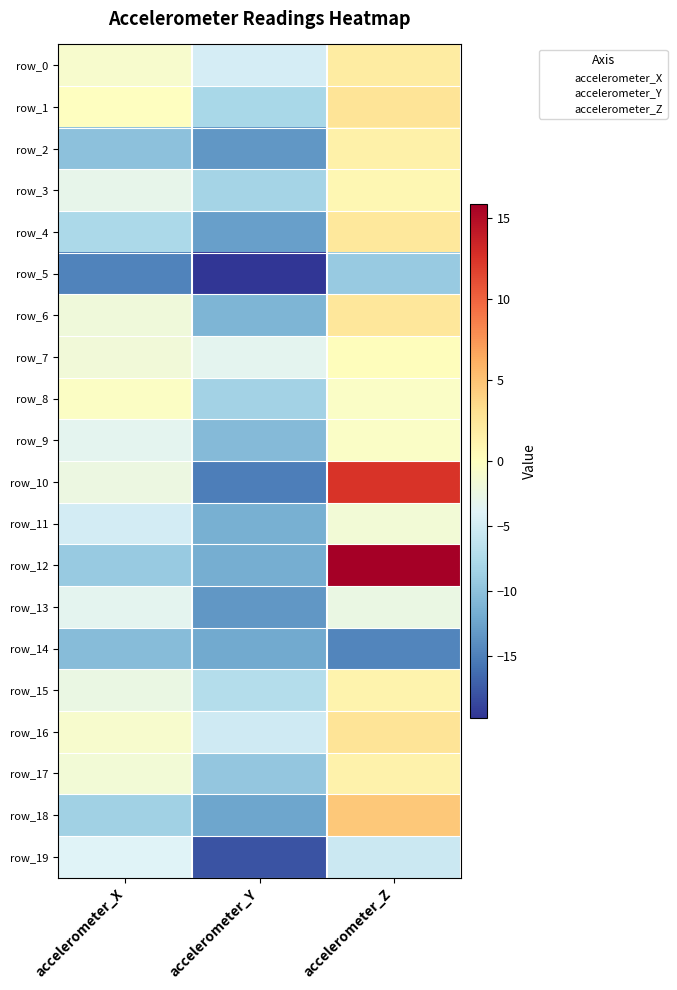

How many values in row_12 are below zero?

2